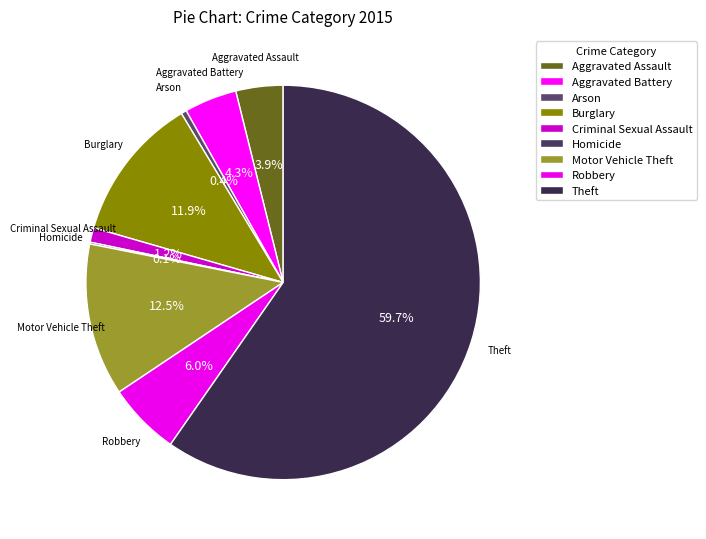

What percentage is the Burglary slice, to the nearest percent?

12%